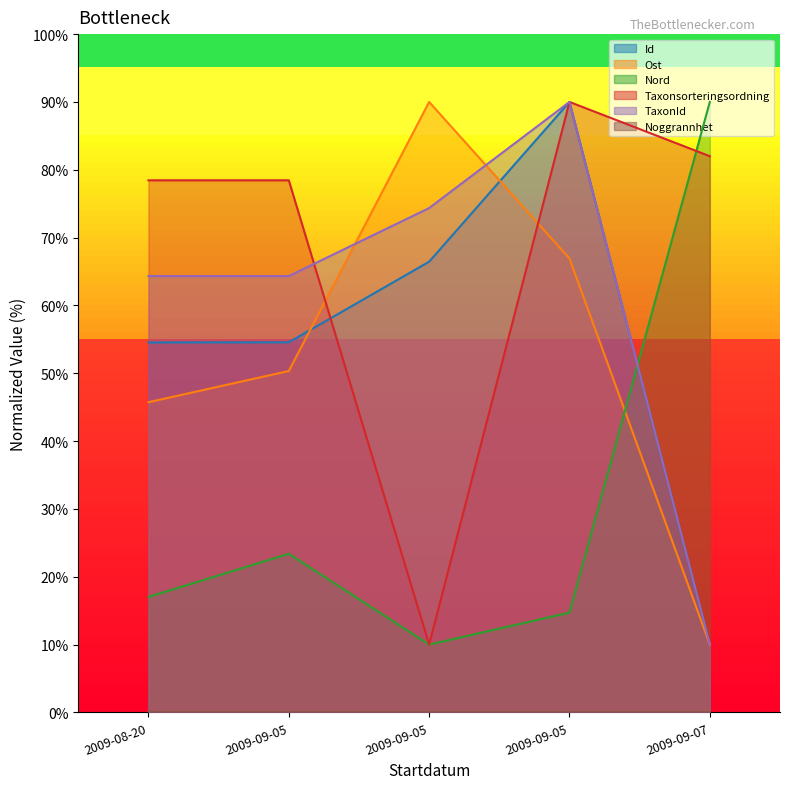

What is the maximum value shown in the chart?

90.0